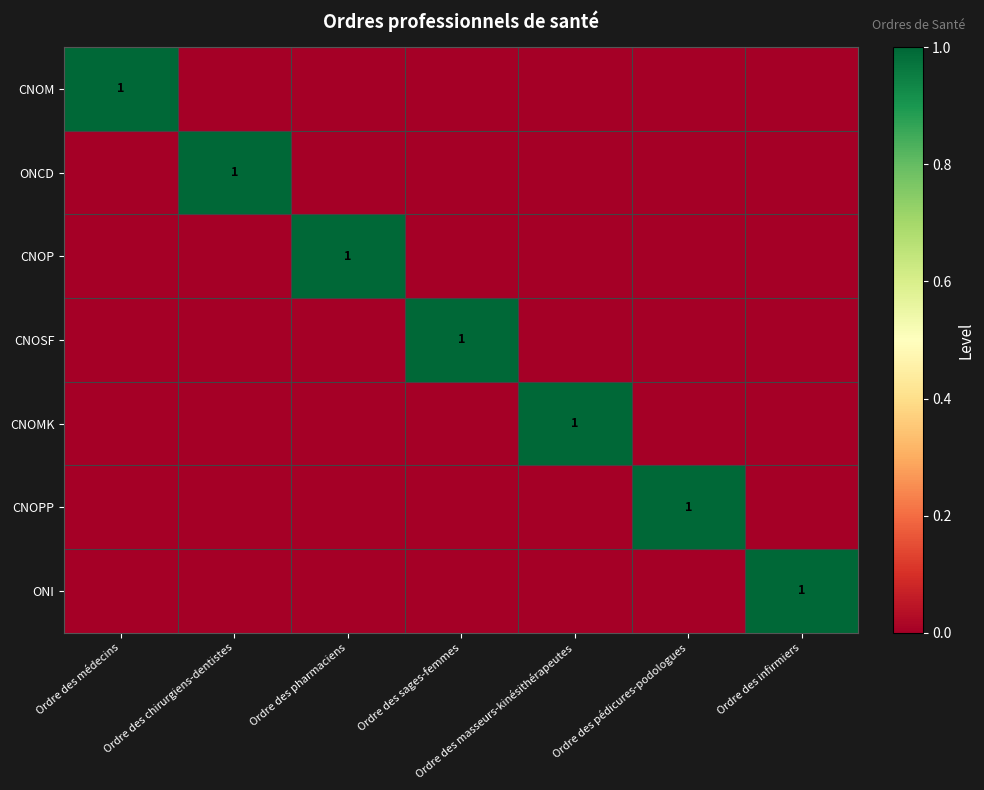

Is it true that ONI equals 0 at Ordre des infirmiers?

False